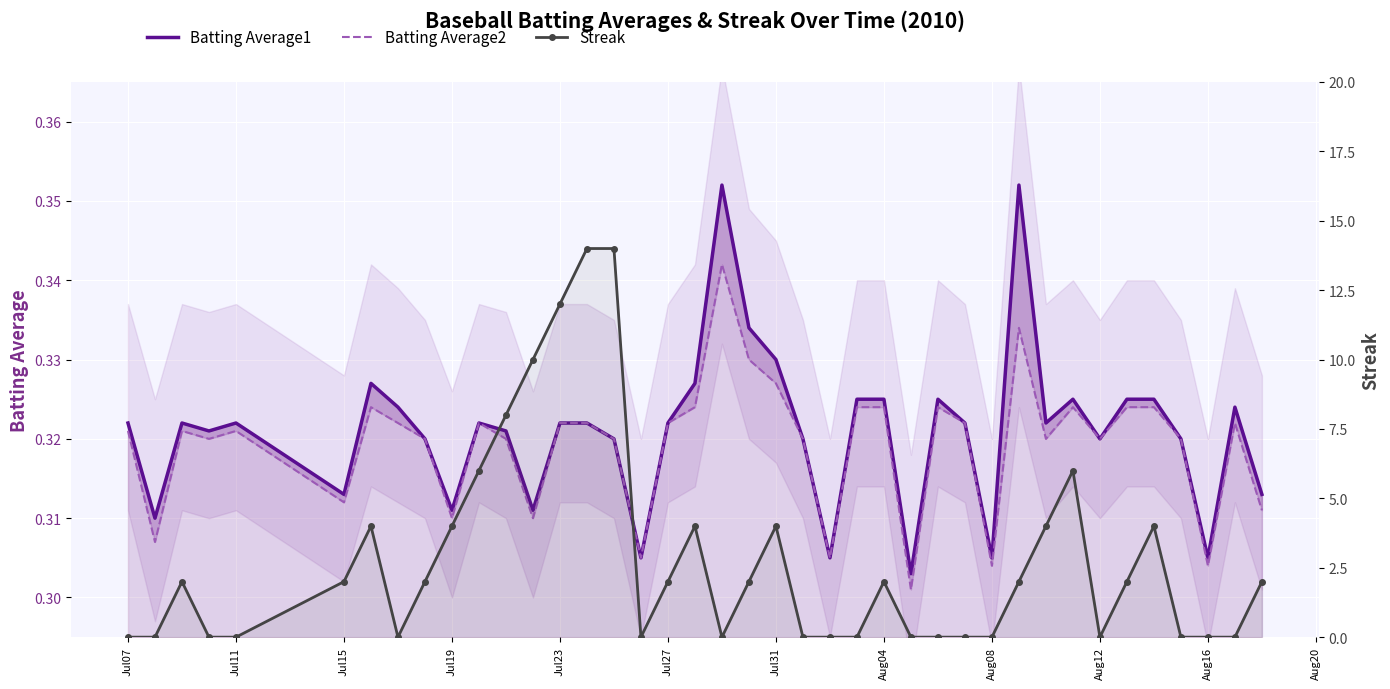

After their last crossing, which series has the higher values: Streak or Batting Average1?

Streak